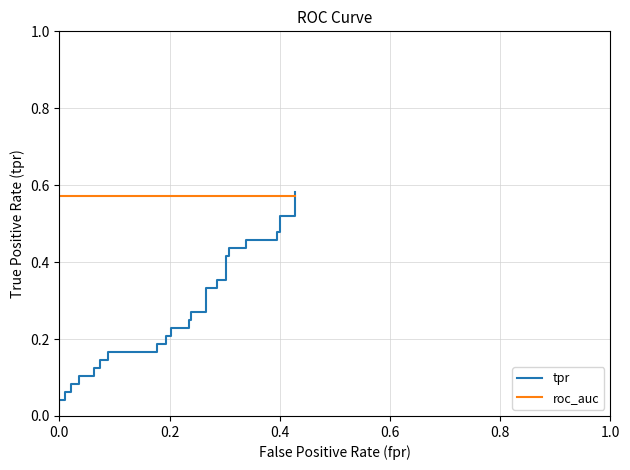

True or false: roc_auc has more than 2 interior local peaks.

False